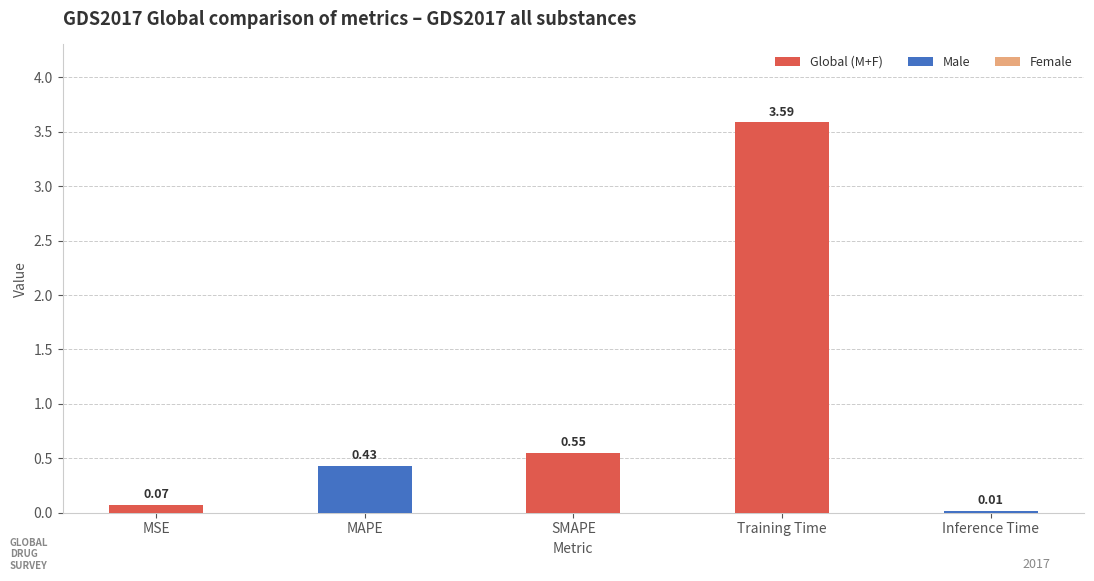

What is the label of the 2nd bar from the left?

MAPE